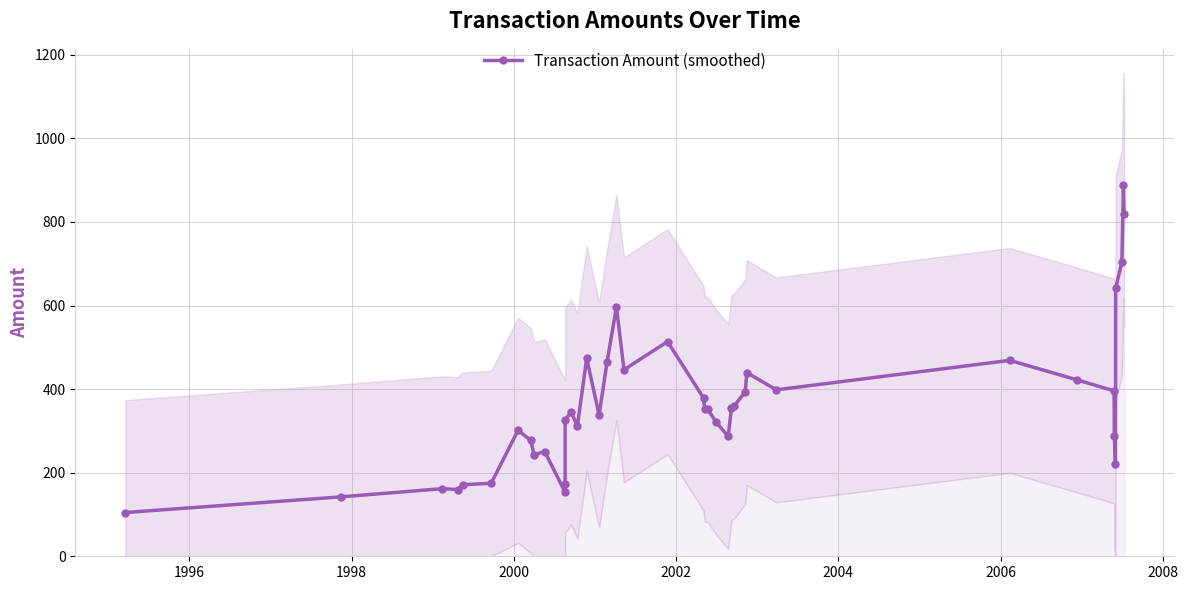

What is the sum of all values?

14613.0